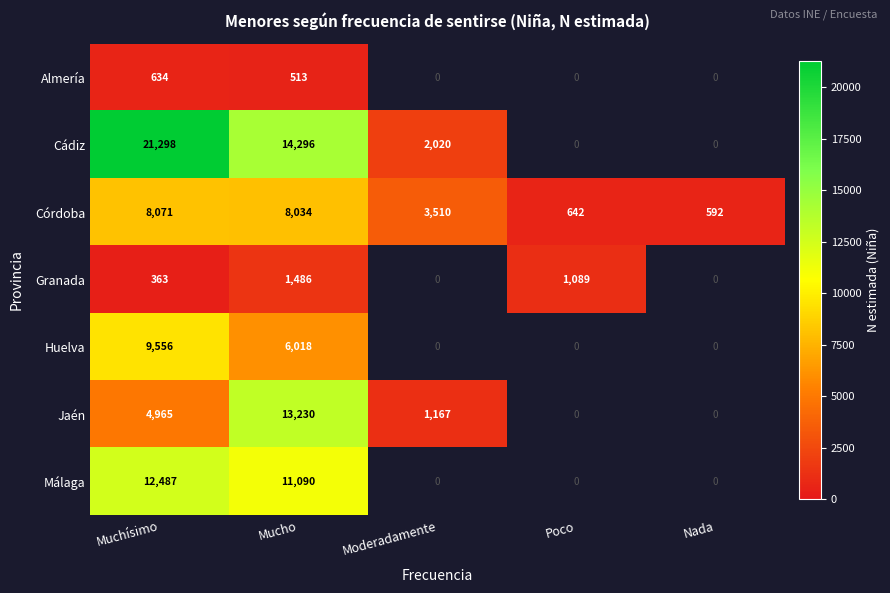

True or false: Cádiz has a value of 3516.2 at Mucho.

False